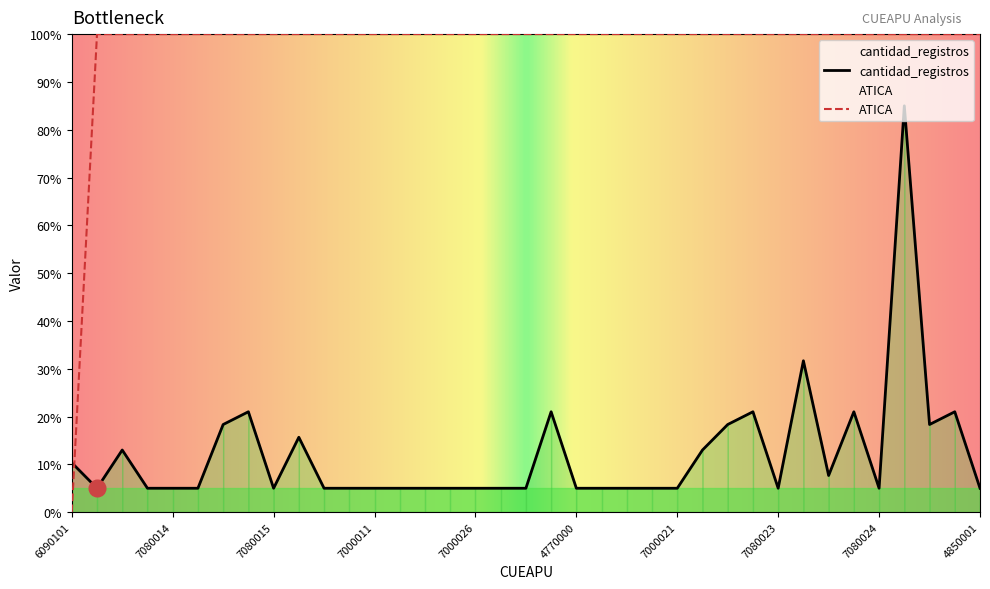

True or false: ATICA has a value of 52.6 at 4850001.

False